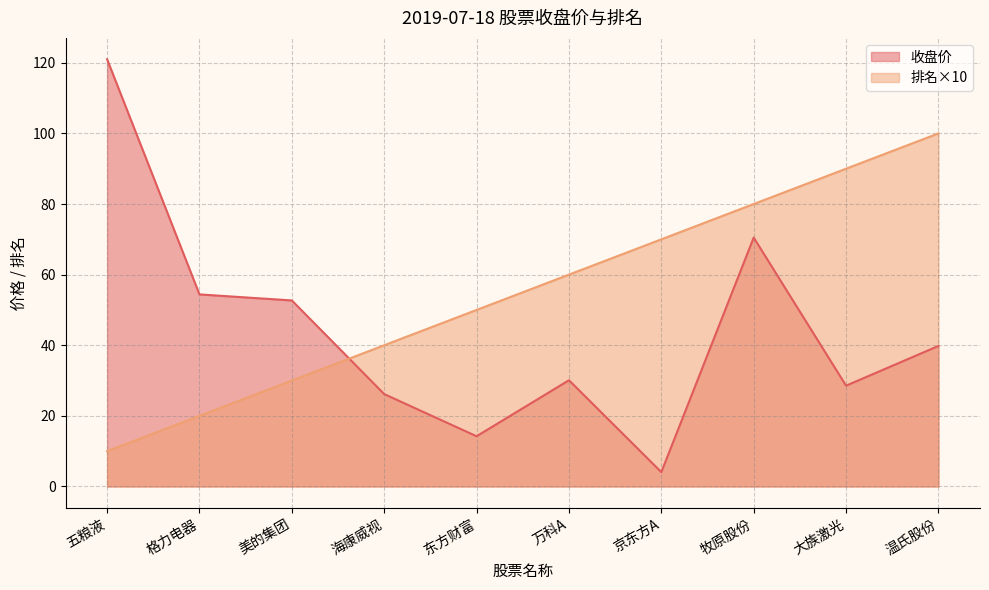

Rank the series by their maximum value, from highest to lowest.

收盘价, 排名×10